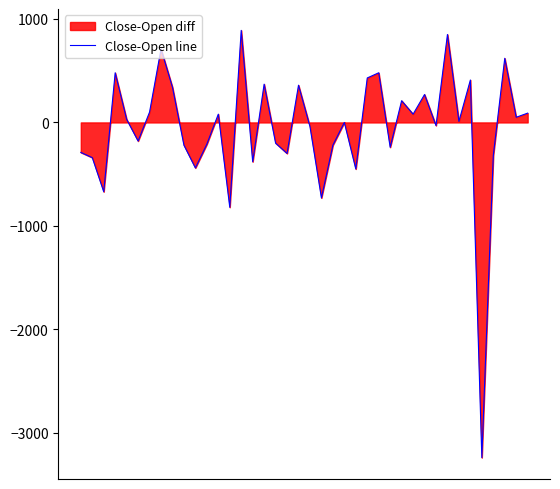

What is the change in value from 18 to 38?

+350